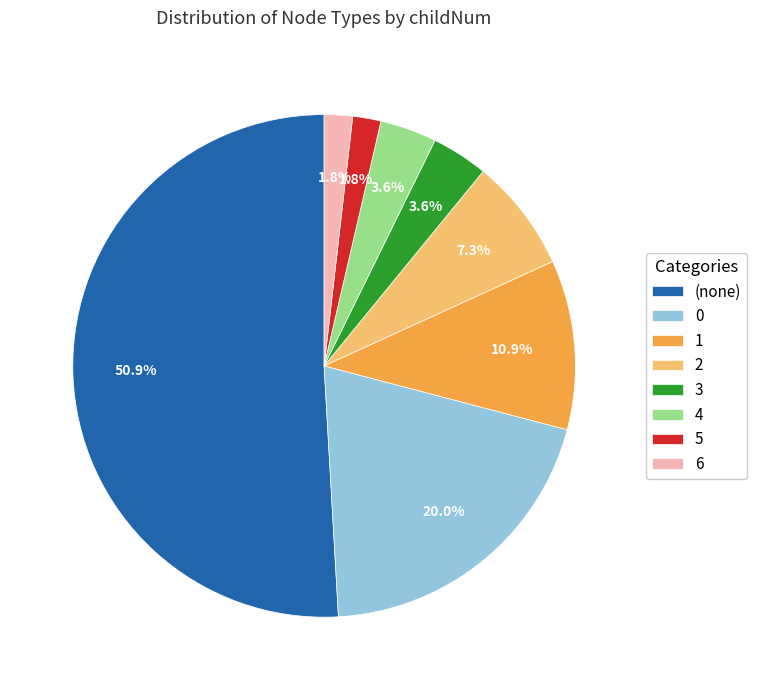

Which category accounts for the majority?

(none)